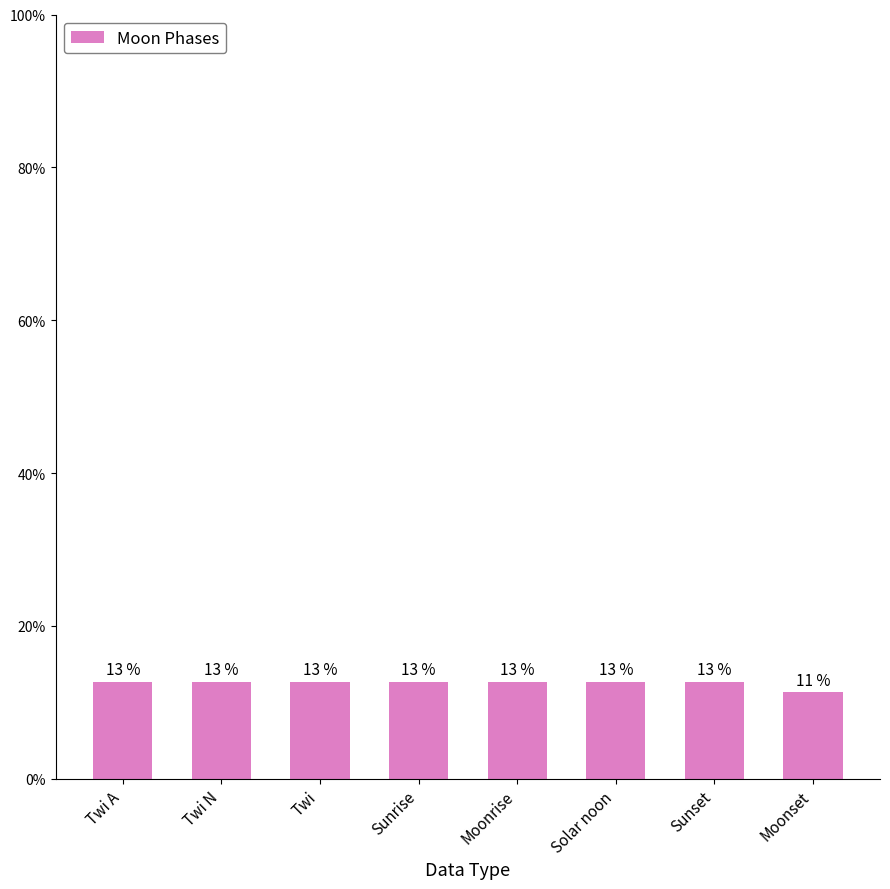

Between Twi and Sunset, which is larger?

Twi